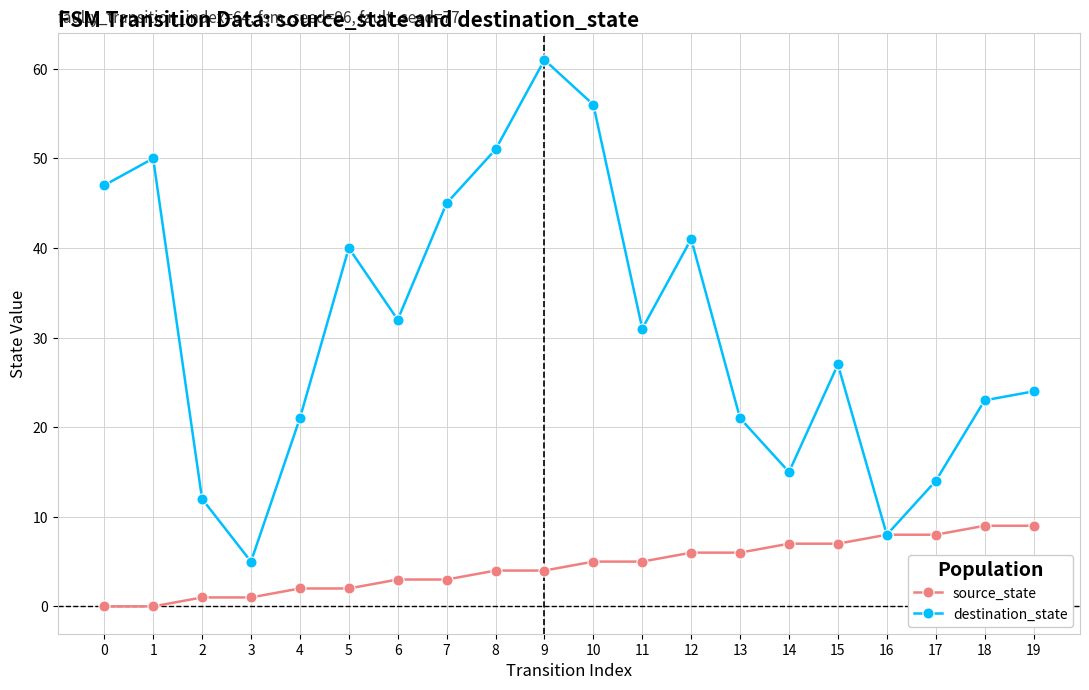

The value of source_state at 0 is 0. True or false?

True